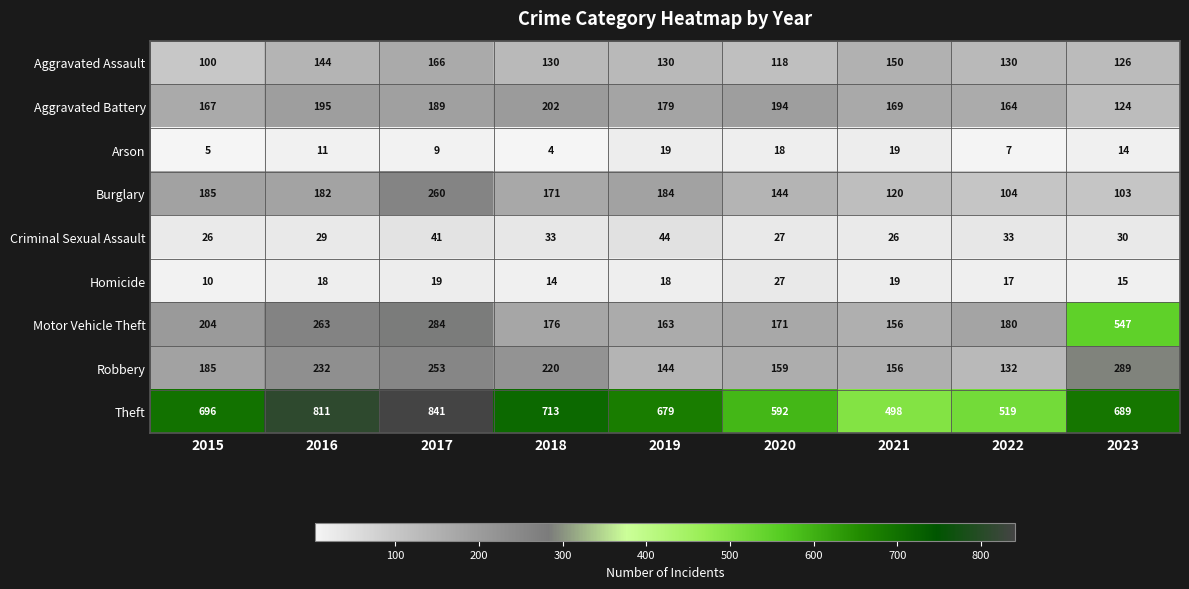

What is the difference between the highest and lowest values at 2020?

574